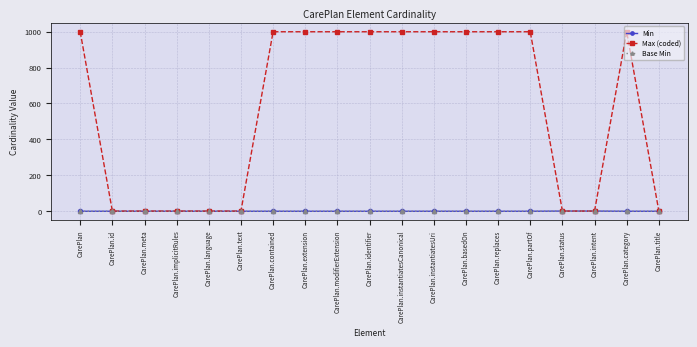

Reading left to right, transcribe all the data shown in this chart.

Min: 0	0	0	0	0	0	0	0	0	0	0	0	0	0	0	1	1	0	0
Max (coded): 999	1	1	1	1	1	999	999	999	999	999	999	999	999	999	1	1	999	1
Base Min: 0	0	0	0	0	0	0	0	0	0	0	0	0	0	0	1	1	0	0